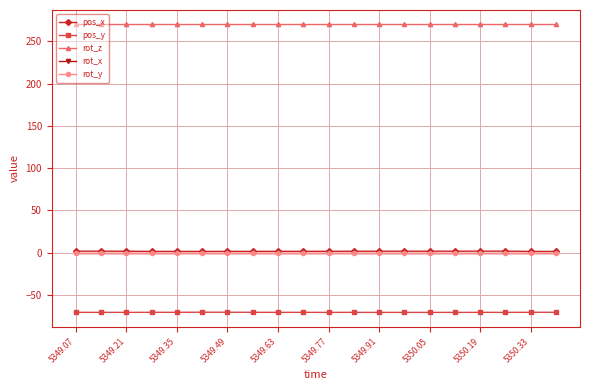

Does the chart have visible grid lines?

Yes